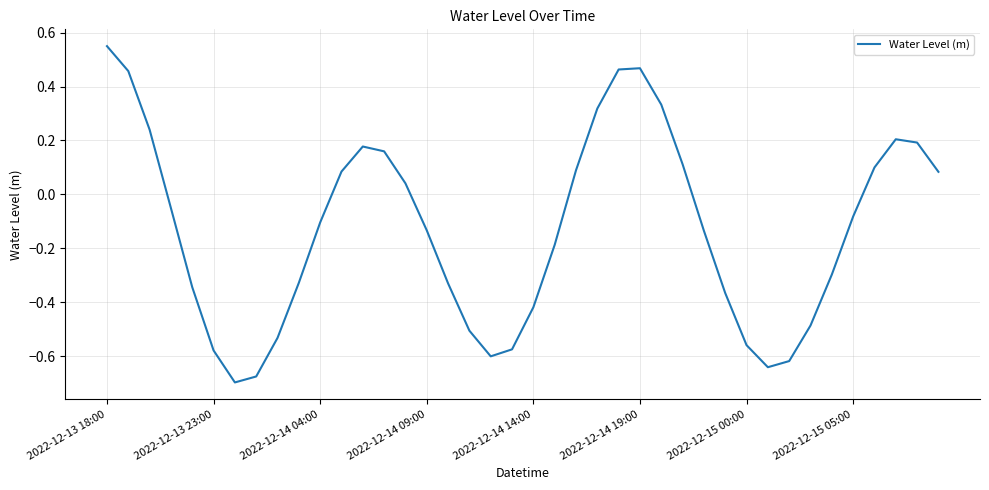

What is the difference between the maximum and minimum values?

1.2